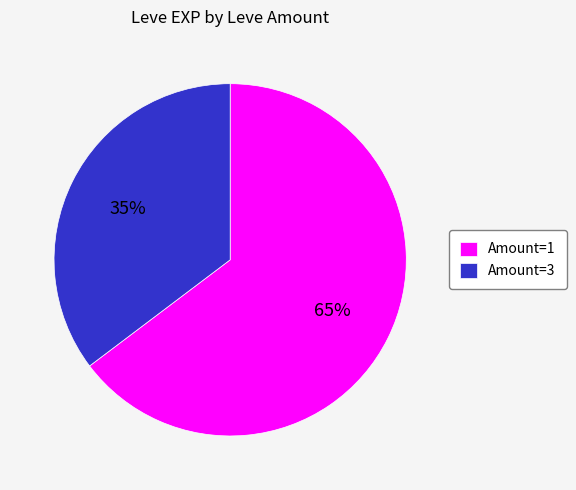

What is the largest slice in the pie chart?

Amount=1